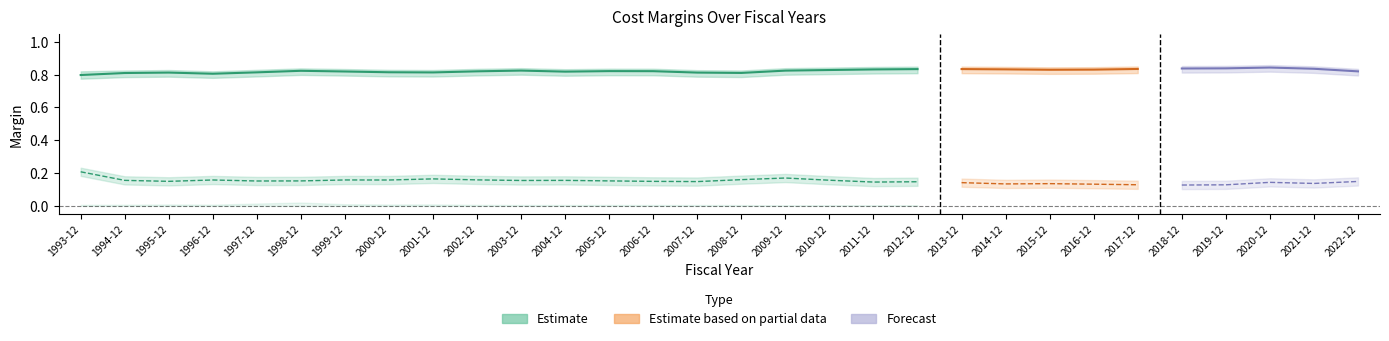

What is the sum of all OpexMargin values?

4.5